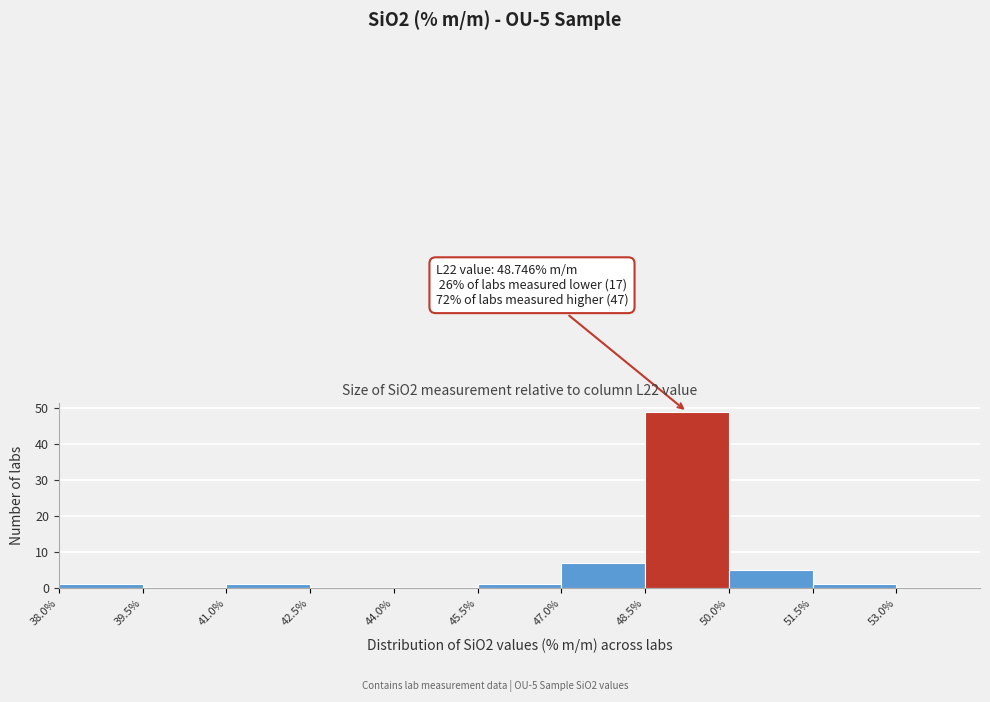

Which range on the x-axis has the tallest bar?

48.5 to 50.0